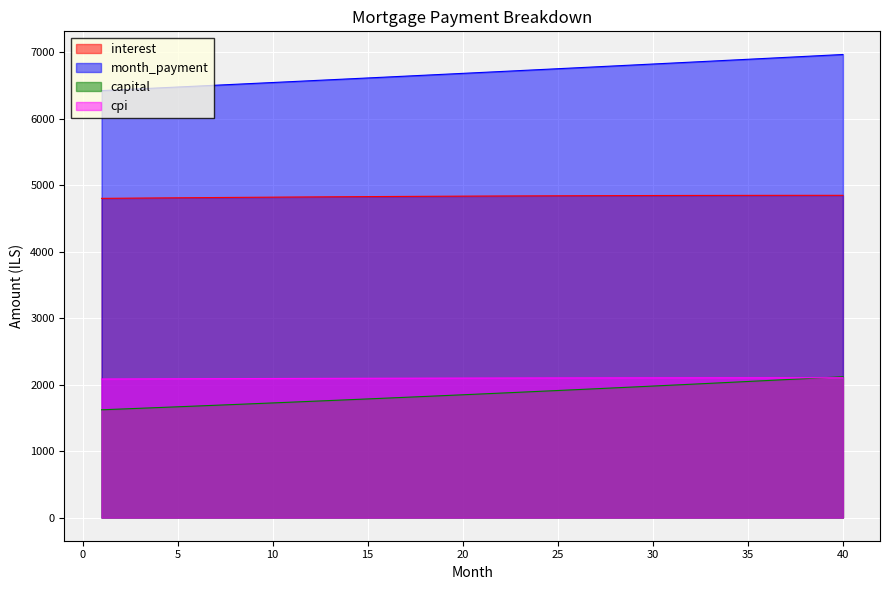

What is the value of the month_payment point at the 18th from the left?

6654.1